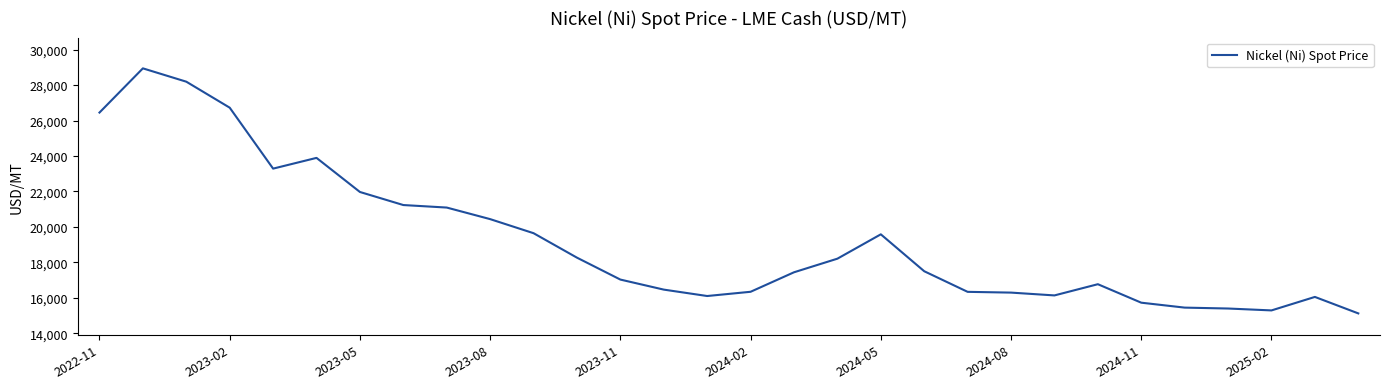

What is the difference between the maximum and minimum values?

13828.2